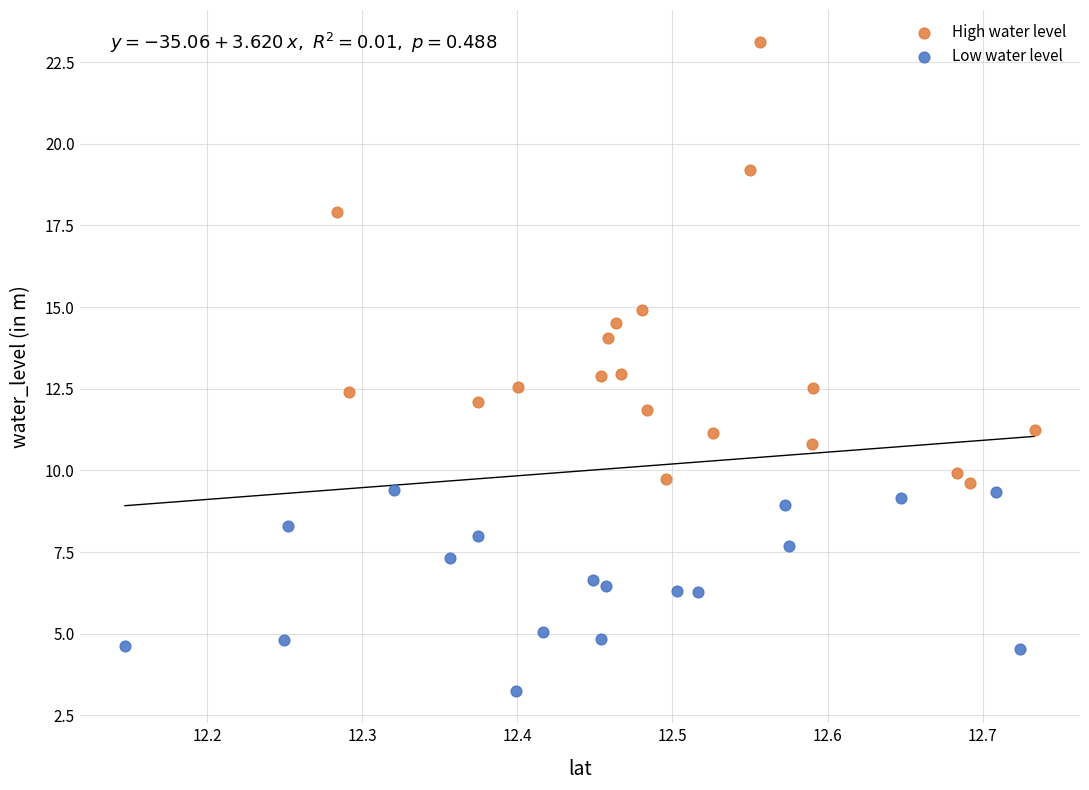

Which series has the largest Y range (max minus min)?

High water level